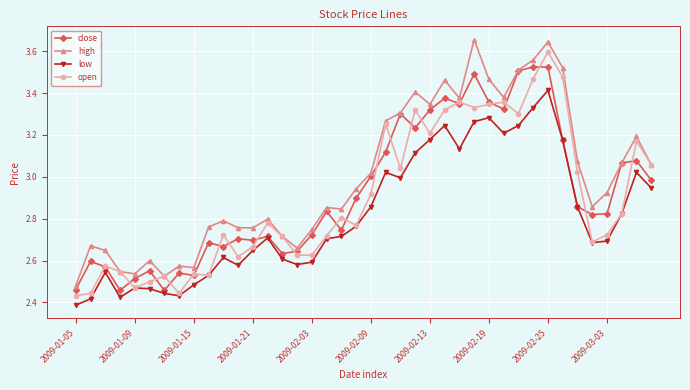

True or false: high and low intersect in this chart.

False